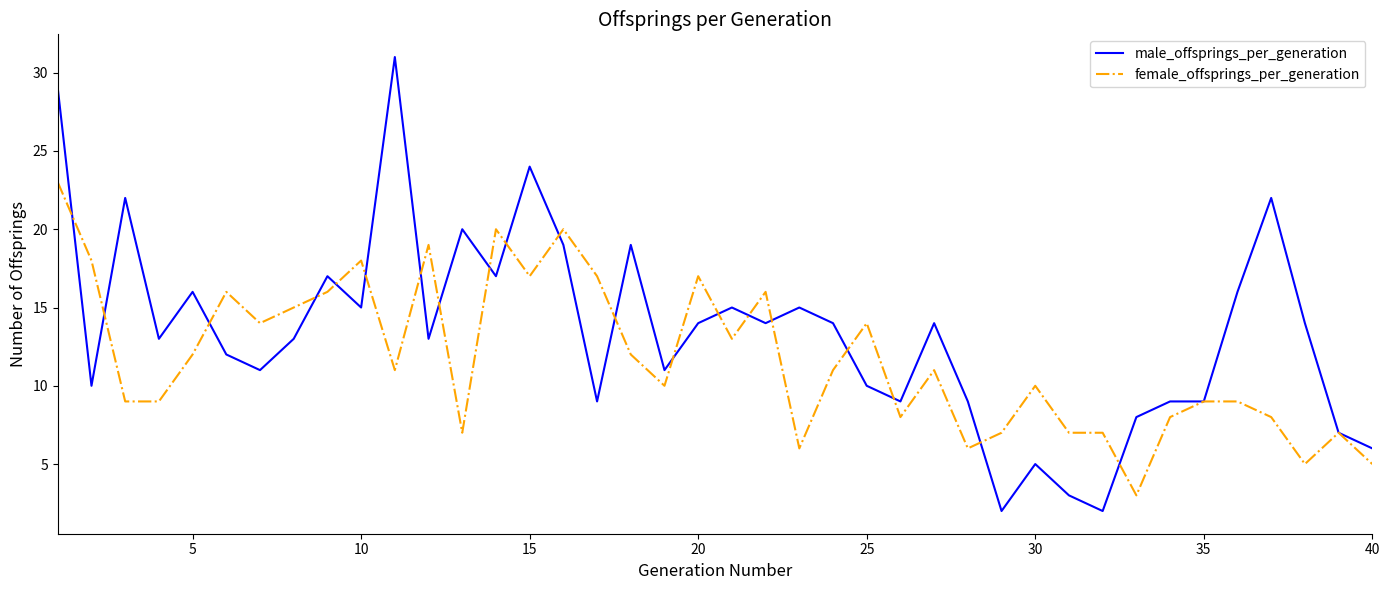

Which series has the largest total across all categories?

male_offsprings_per_generation